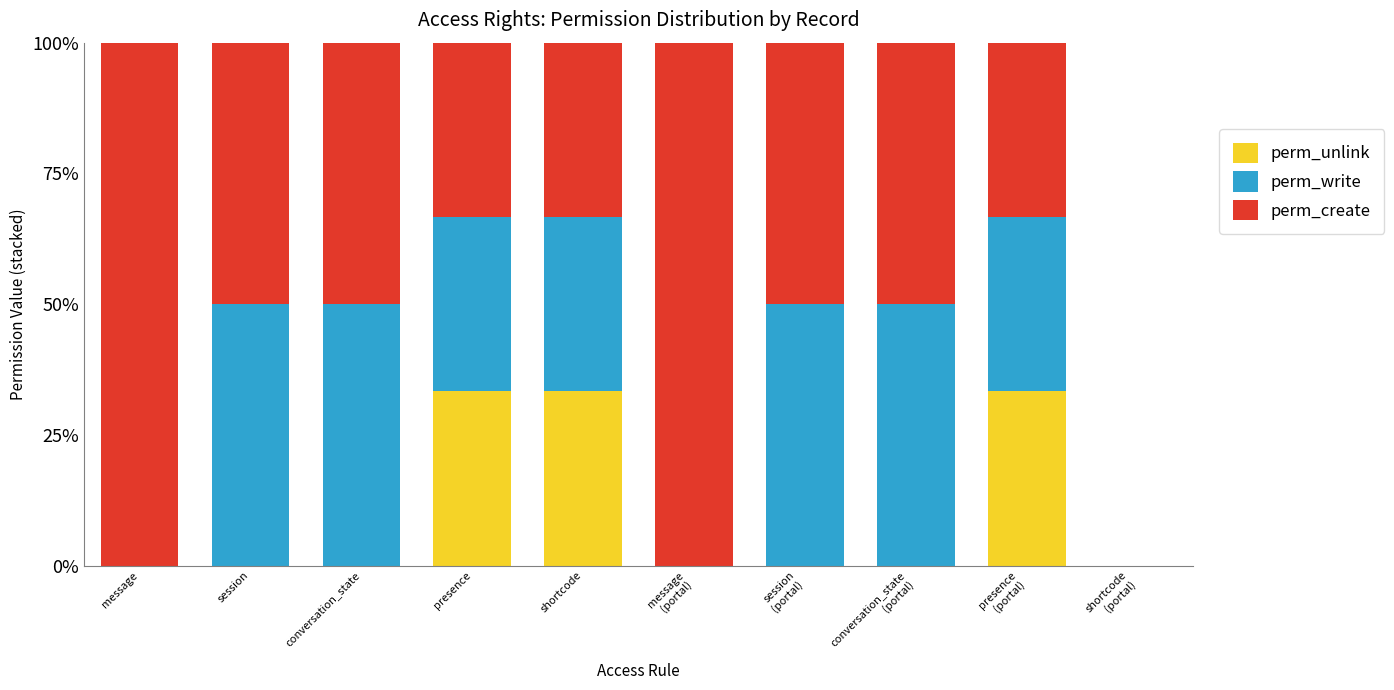

The value of perm_unlink at session
(portal) is 0.0. True or false?

True